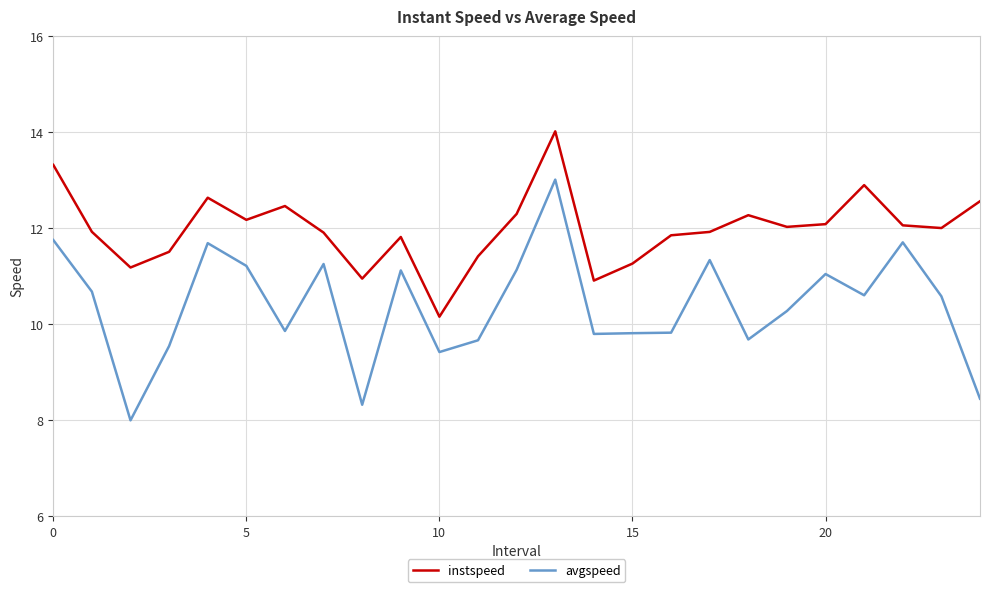

In avgspeed, how many points are higher than both neighbors (excluding endpoints)?

7